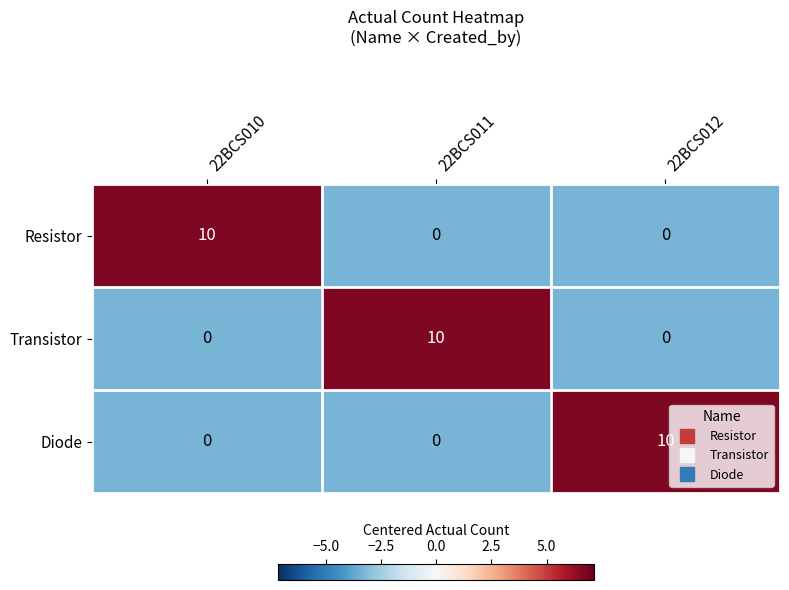

Is the value of Transistor at 22BCS012 greater than the value of Resistor at 22BCS010?

No